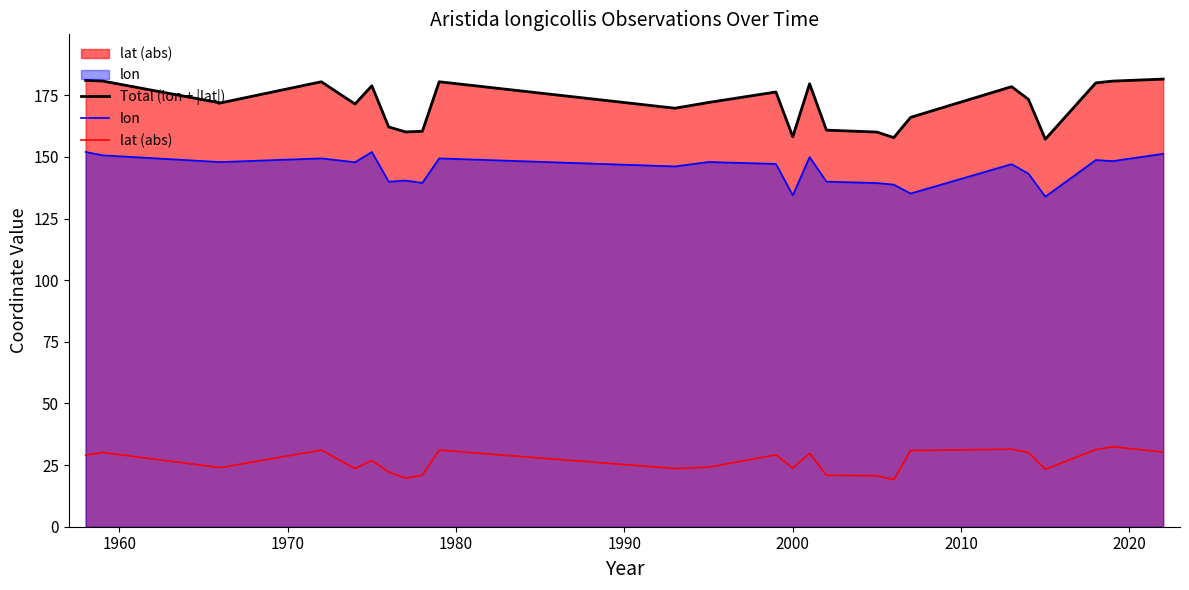

What is the value of the lon point at the 21st from the left?

143.2